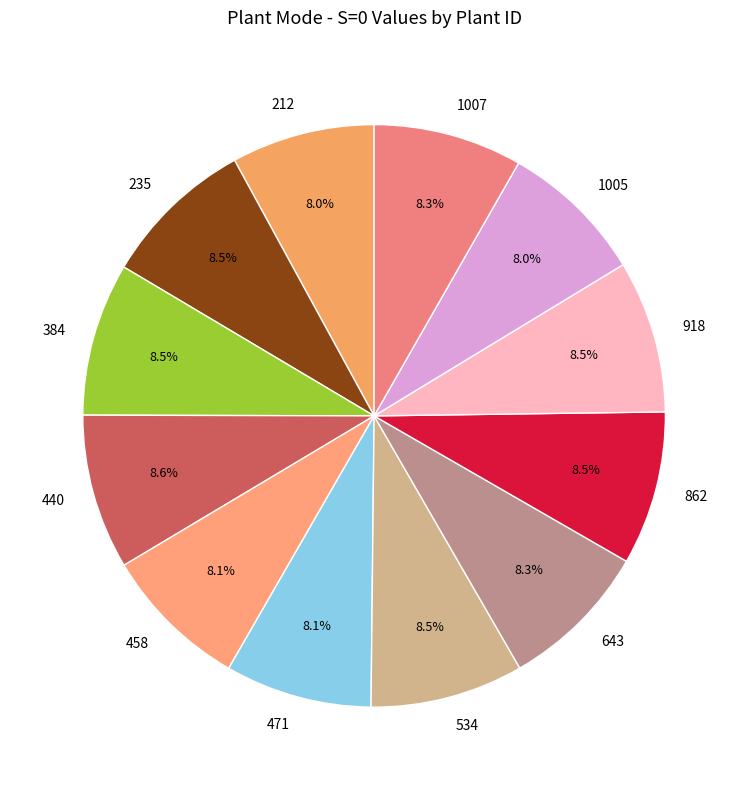

Count the number of slices in the pie.

12